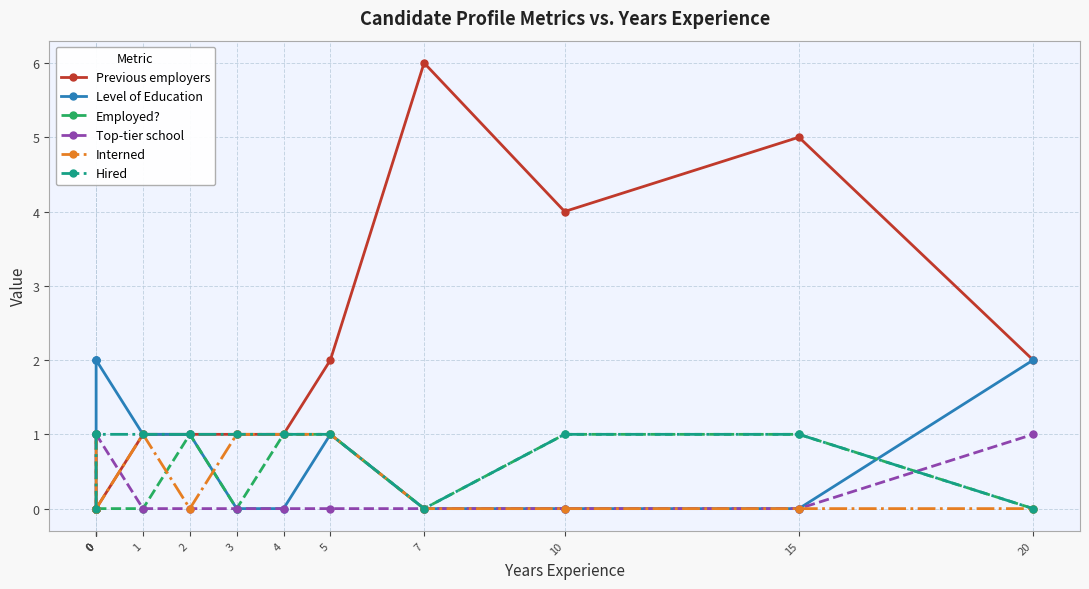

Which series ends up on top after the final intersection of Interned and Top-tier school?

Interned